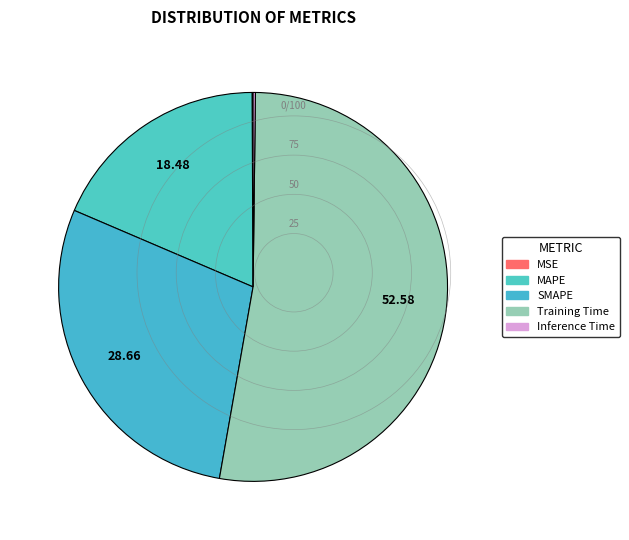

To the nearest percent, what is the difference between the Training Time and SMAPE slice percentages?

24%